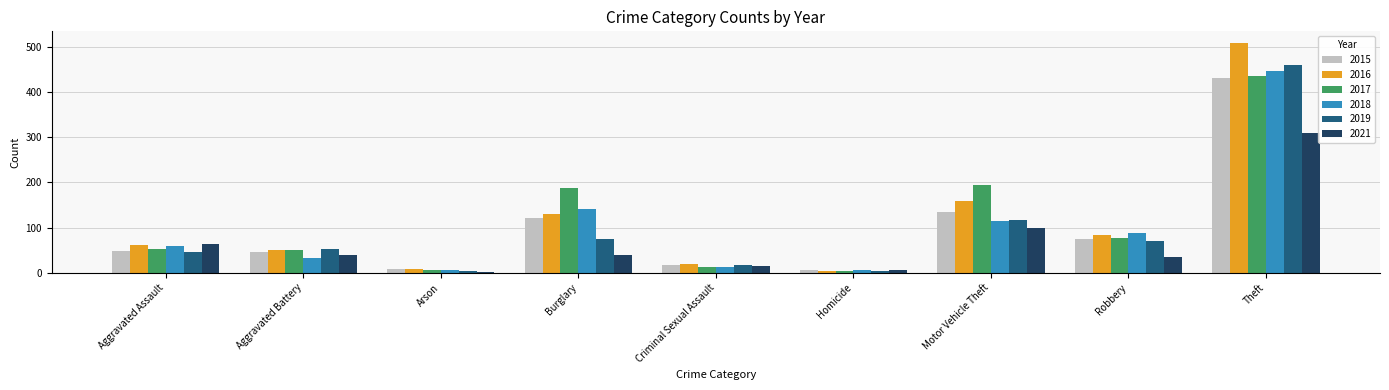

Is the value of 2017 at Arson greater than the value of 2021 at Aggravated Assault?

No